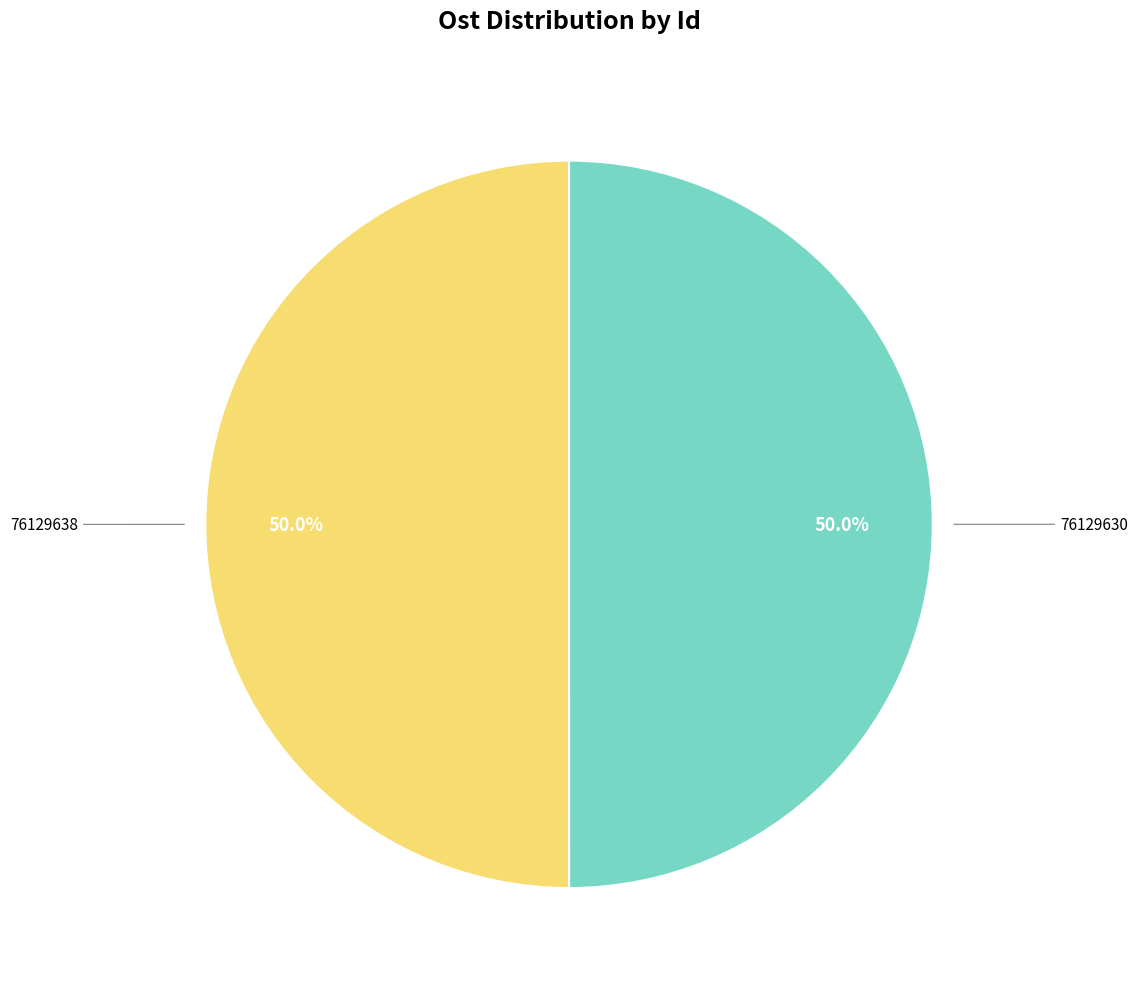

Count the number of slices in the pie.

2